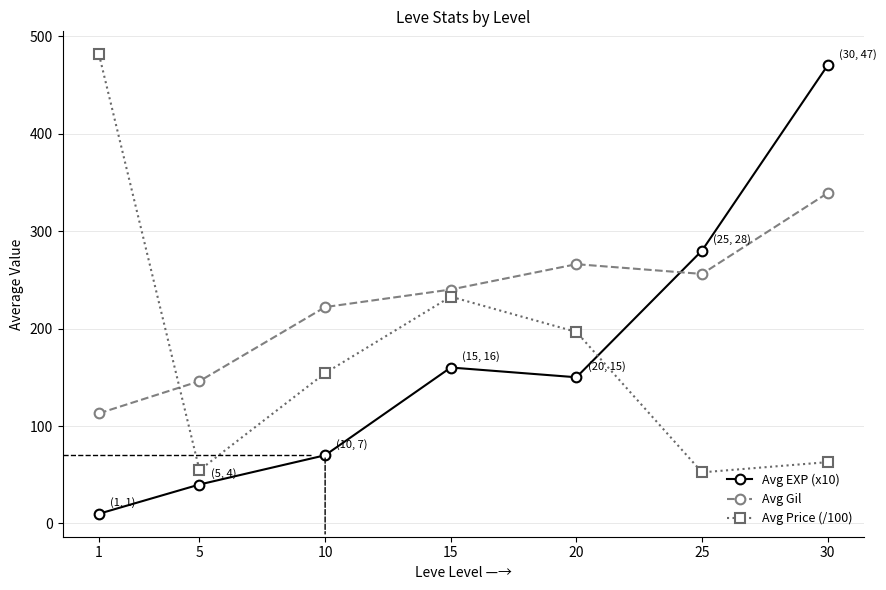

Where is the first local maximum for Avg Price (/100)?

15